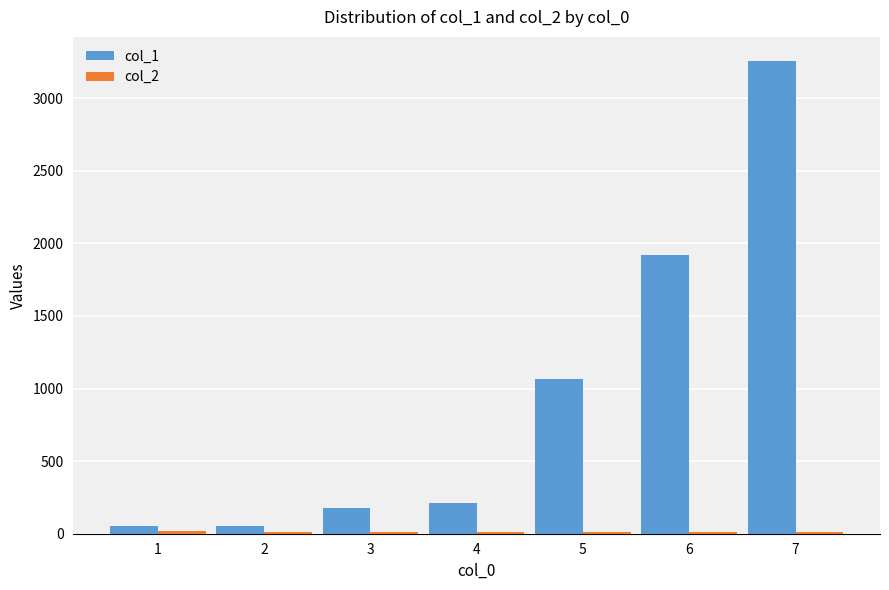

The value of col_1 at 4 is 213.5. True or false?

True